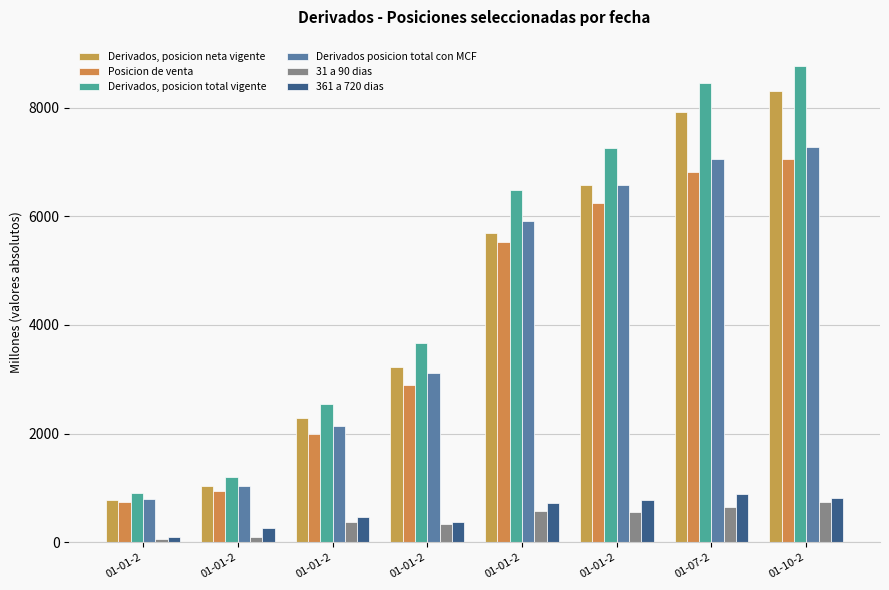

Does the chart contain any negative values?

No